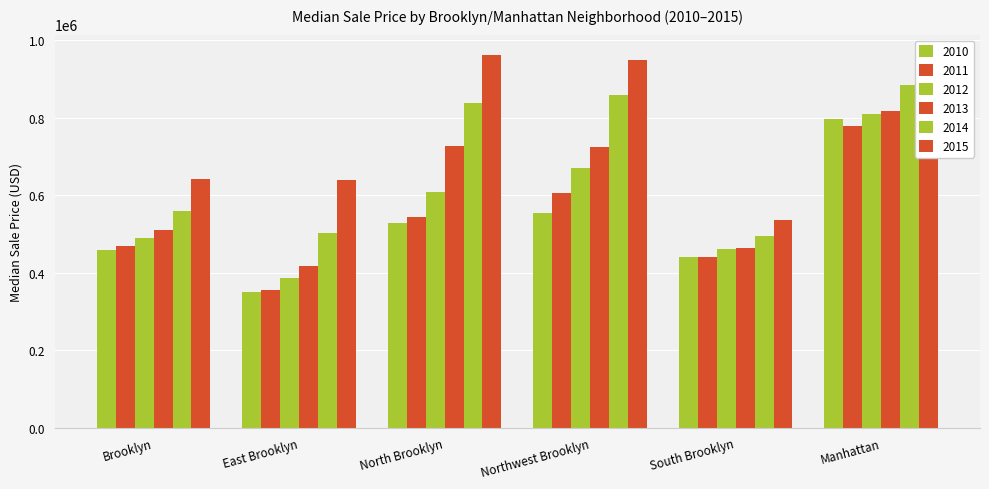

How many bars are there in total?

36